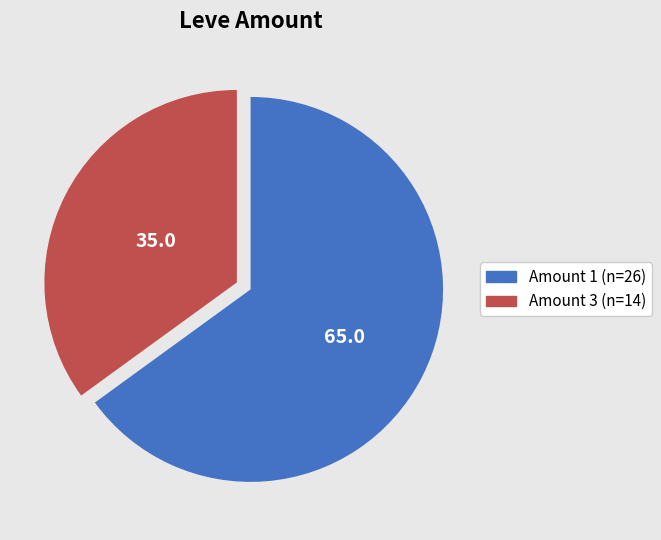

Rank the categories by value from lowest to highest.

Amount 3 (n=14), Amount 1 (n=26)